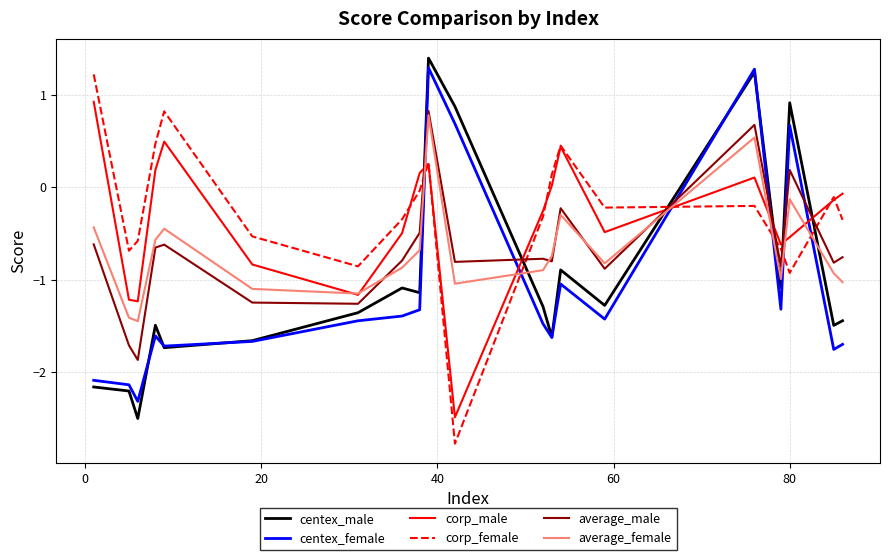

What is the maximum value for centex_male?

1.4